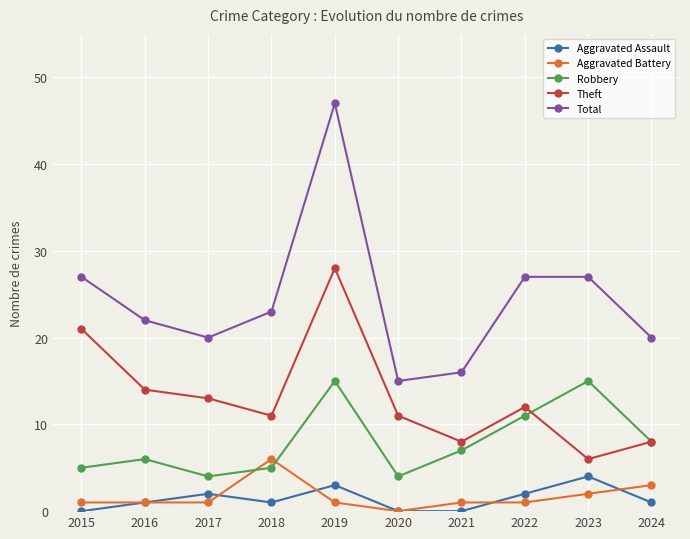

Which series changed the most between 2018 and 2020?

Total